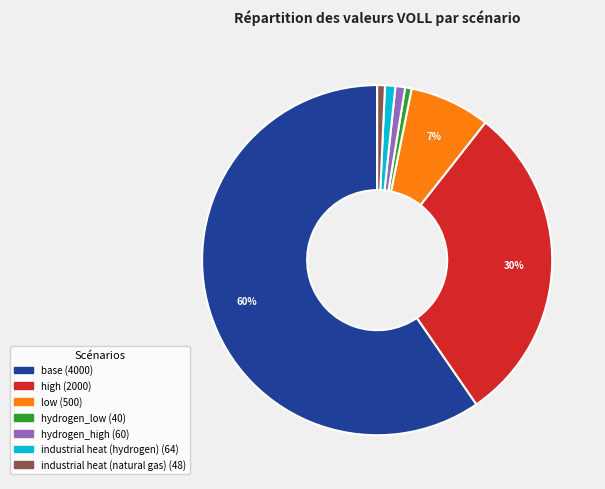

To the nearest percent, what percentage of the pie is high?

30%